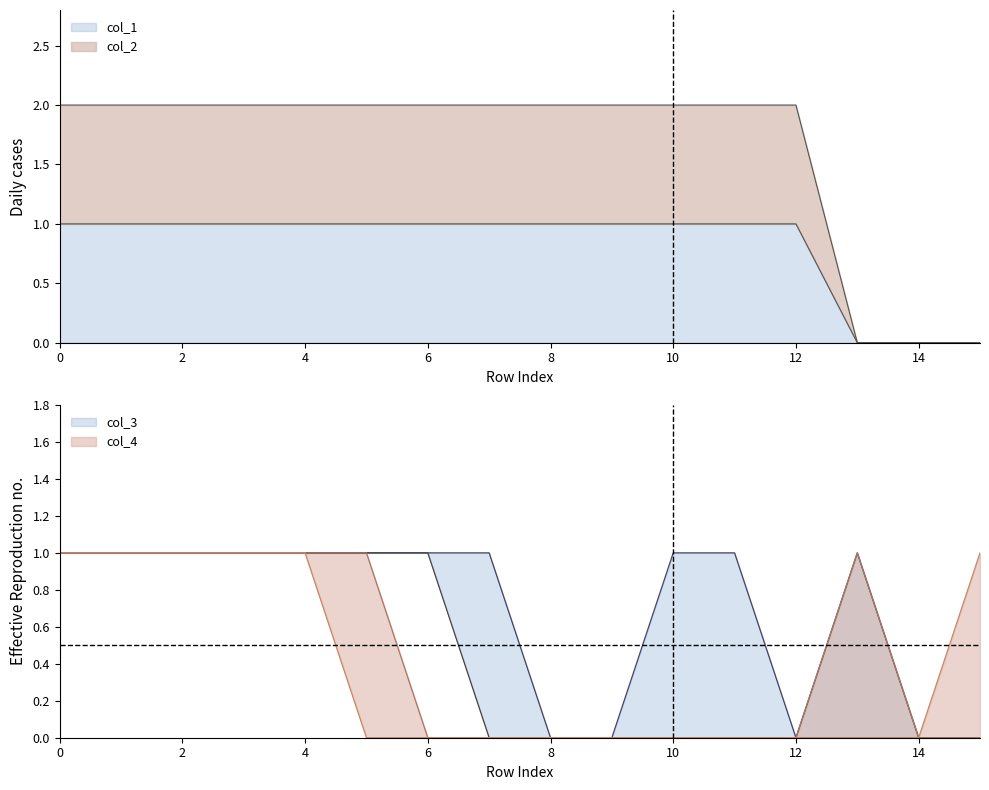

Between 12 and 15, which series saw the biggest shift?

col_2